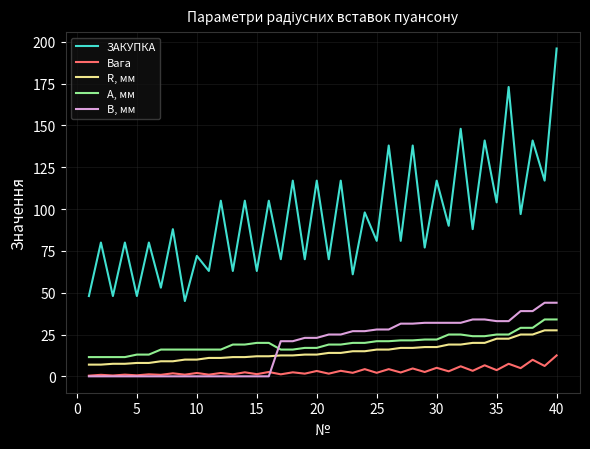

What is the maximum value for R, мм?

27.5